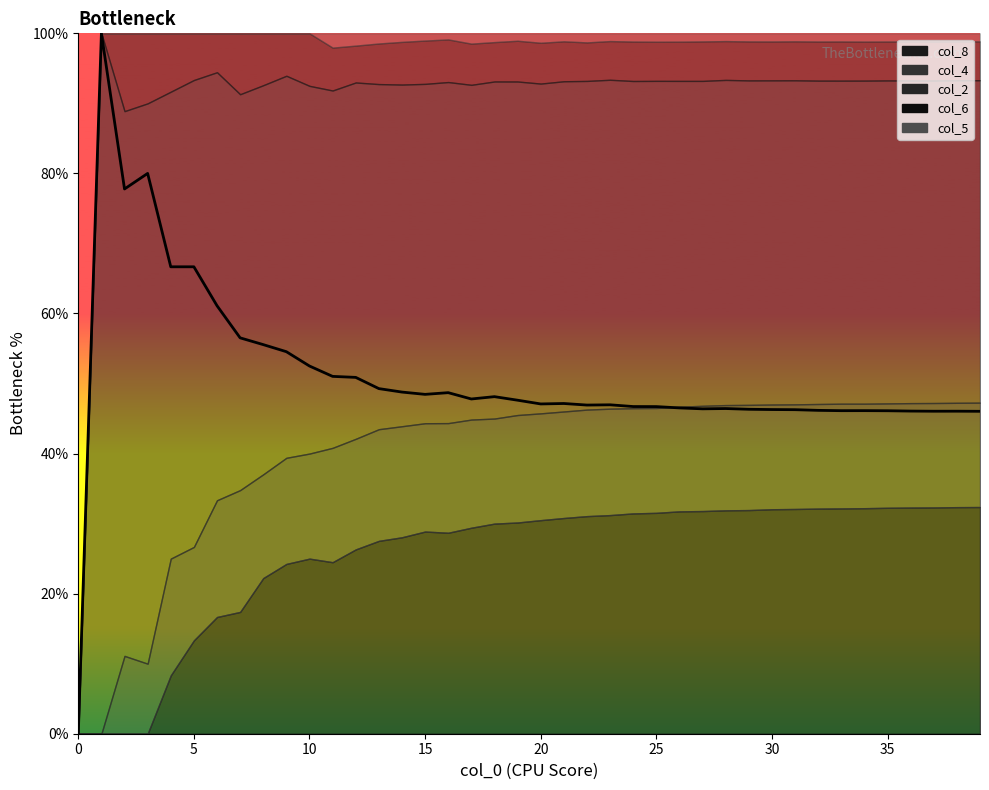

How many values are below 47?

19